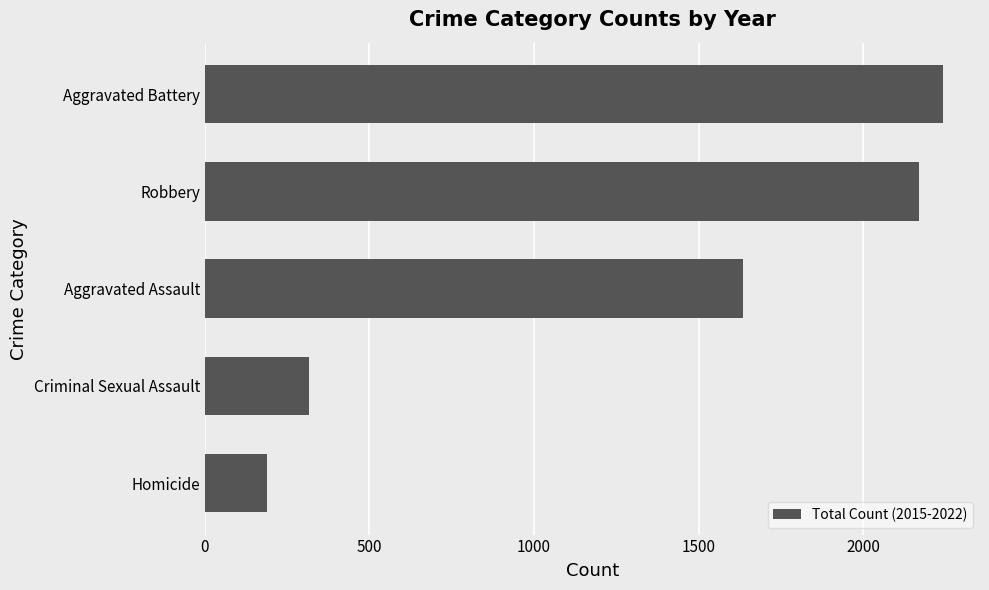

List the labels in order of value, smallest first.

Homicide, Criminal Sexual Assault, Aggravated Assault, Robbery, Aggravated Battery